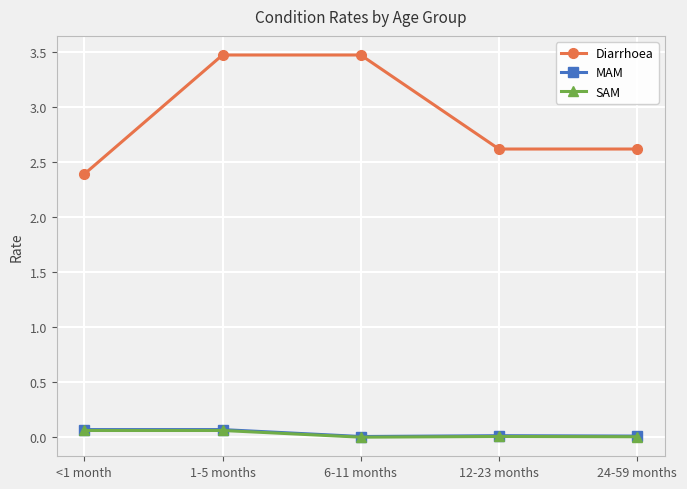

Which category has the lowest value in the Diarrhoea series?

<1 month